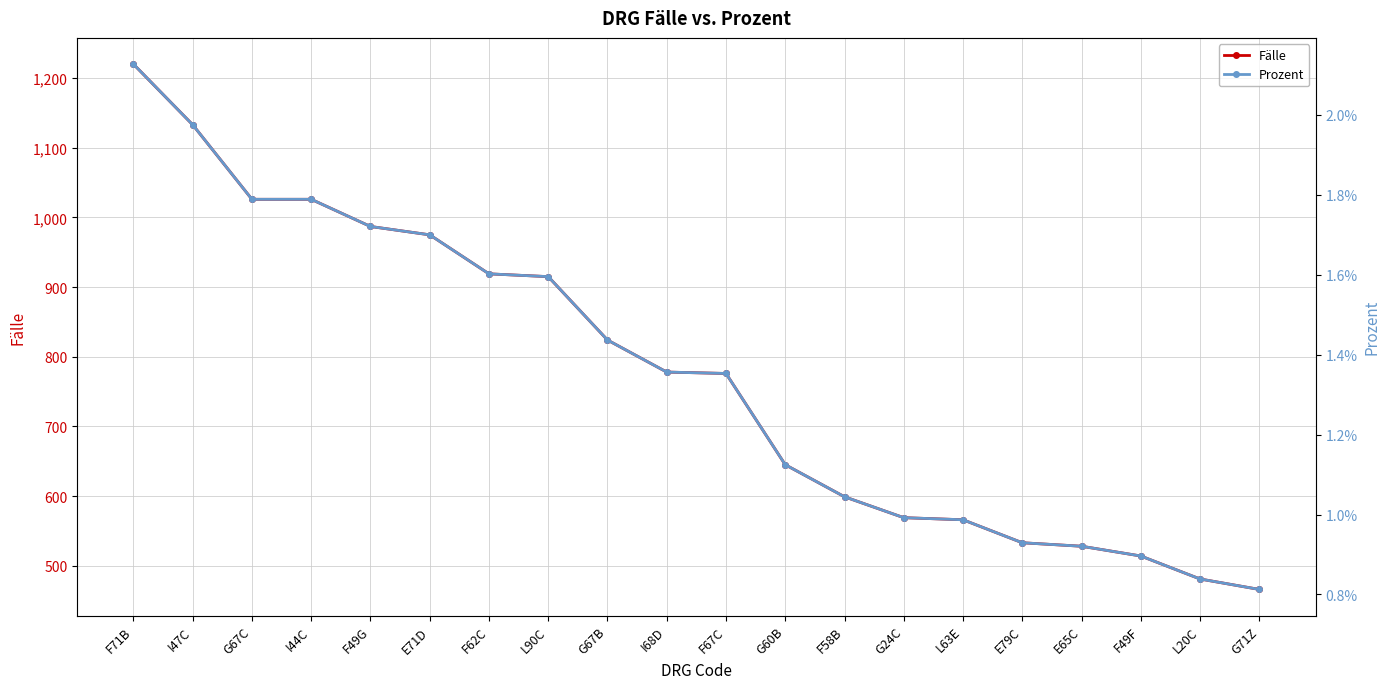

What value does the Fälle series have at L90C?

915